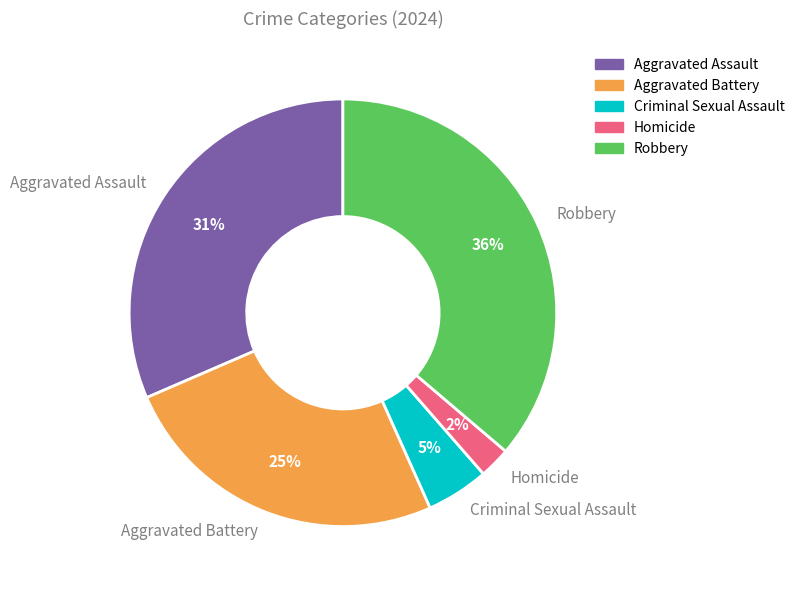

Which has a higher value, Criminal Sexual Assault or Homicide?

Criminal Sexual Assault